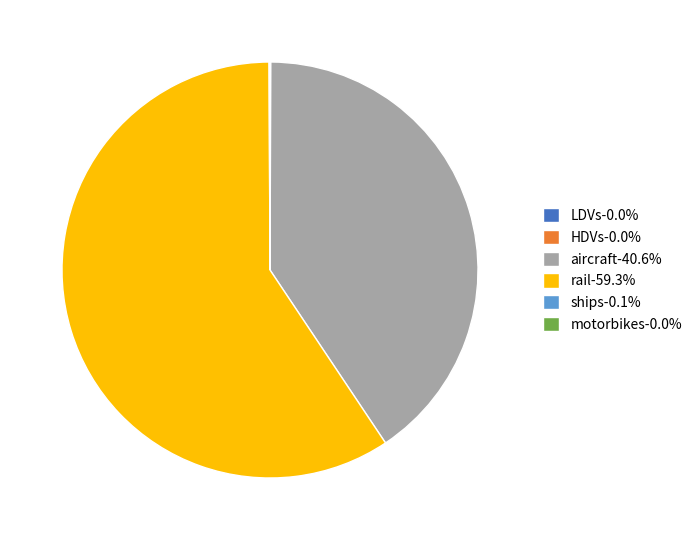

Is there a majority slice in this chart?

Yes